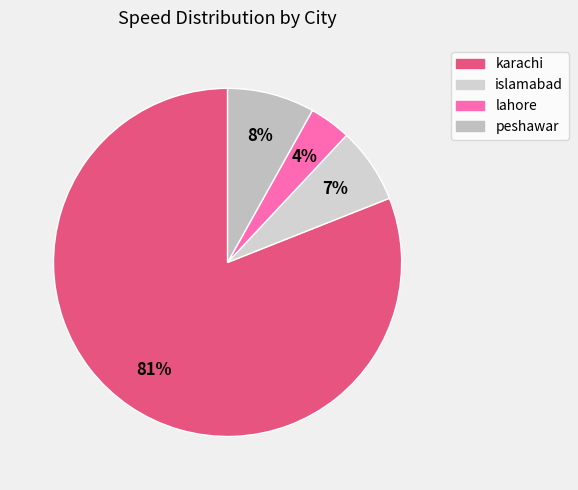

To the nearest percent, what is the average slice percentage?

25%